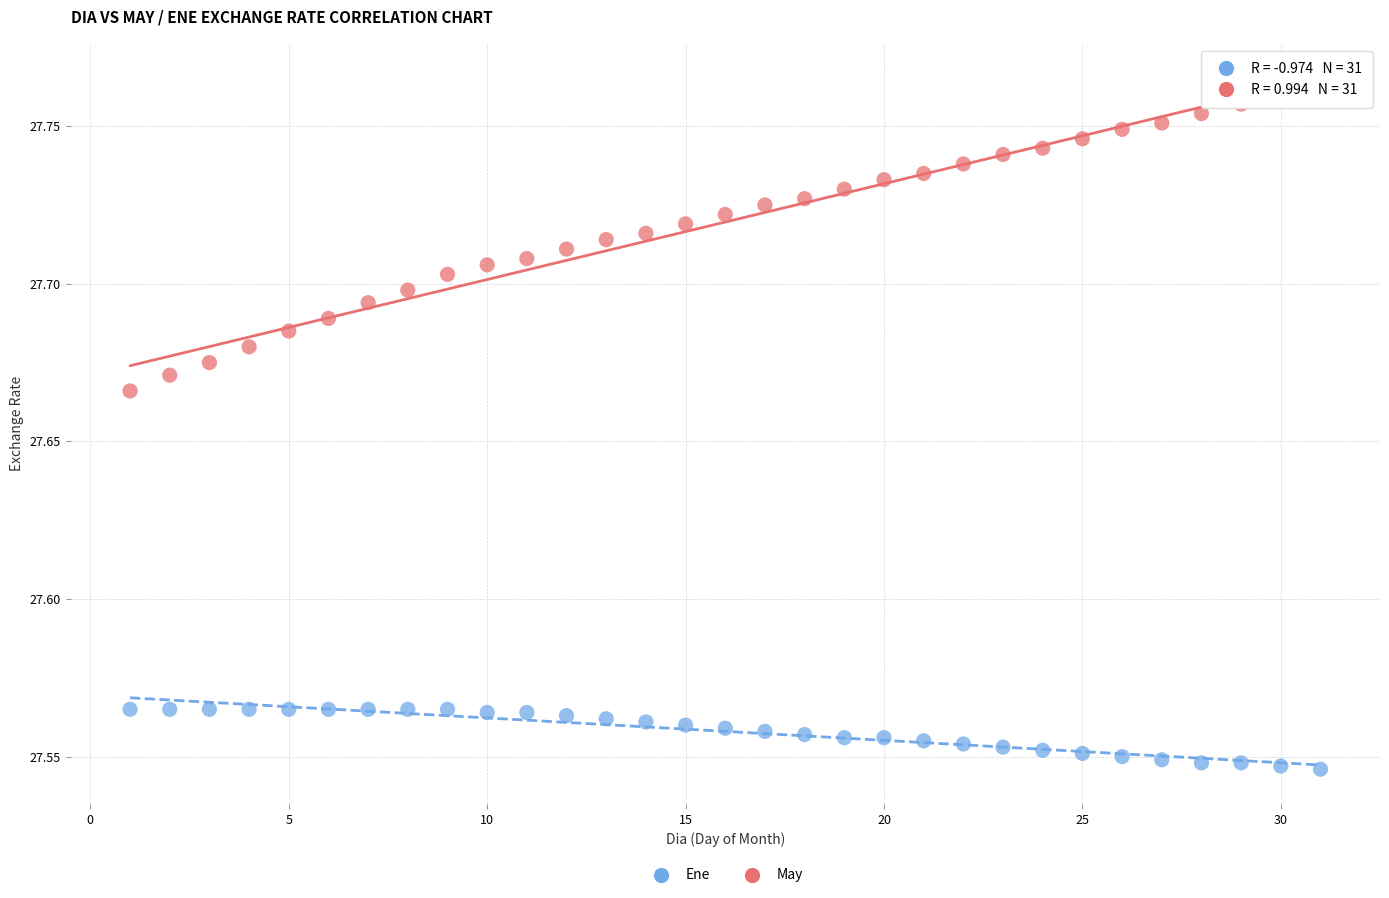

Across all data points, what is the range of X values (max minus min)?

30.0